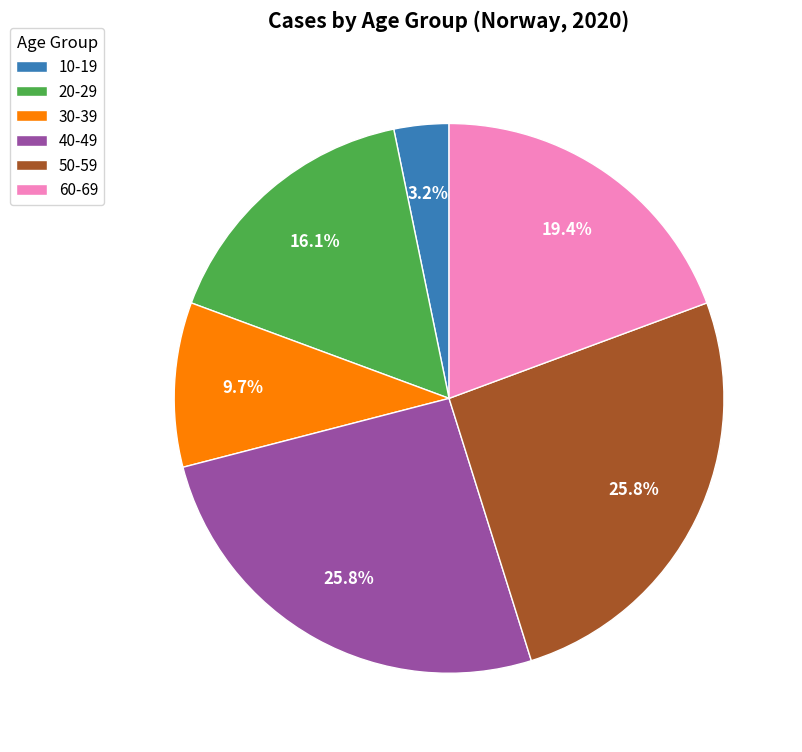

Is the sum of 50-59 and 20-29 greater than half?

No